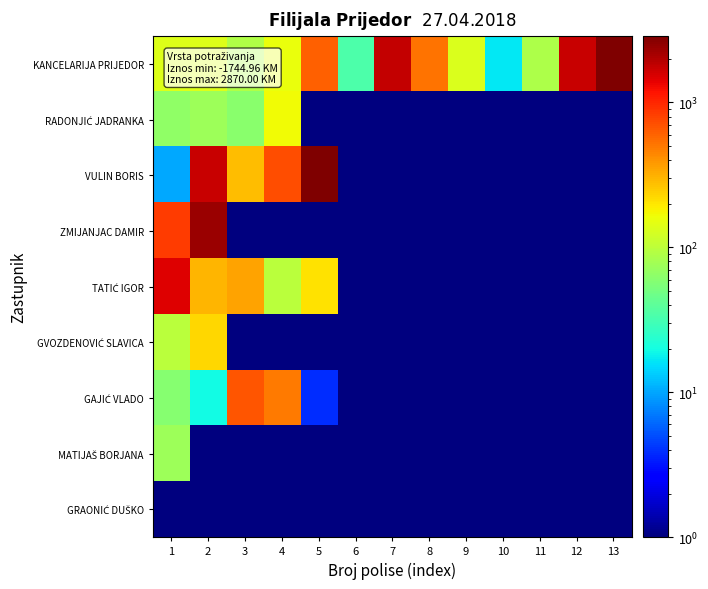

What is the maximum value shown in the chart?

2870.0